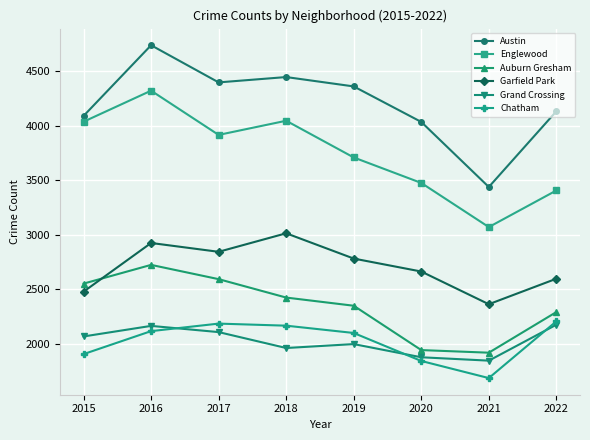

What is the value of the Grand Crossing point at the 1st from the left?

2065